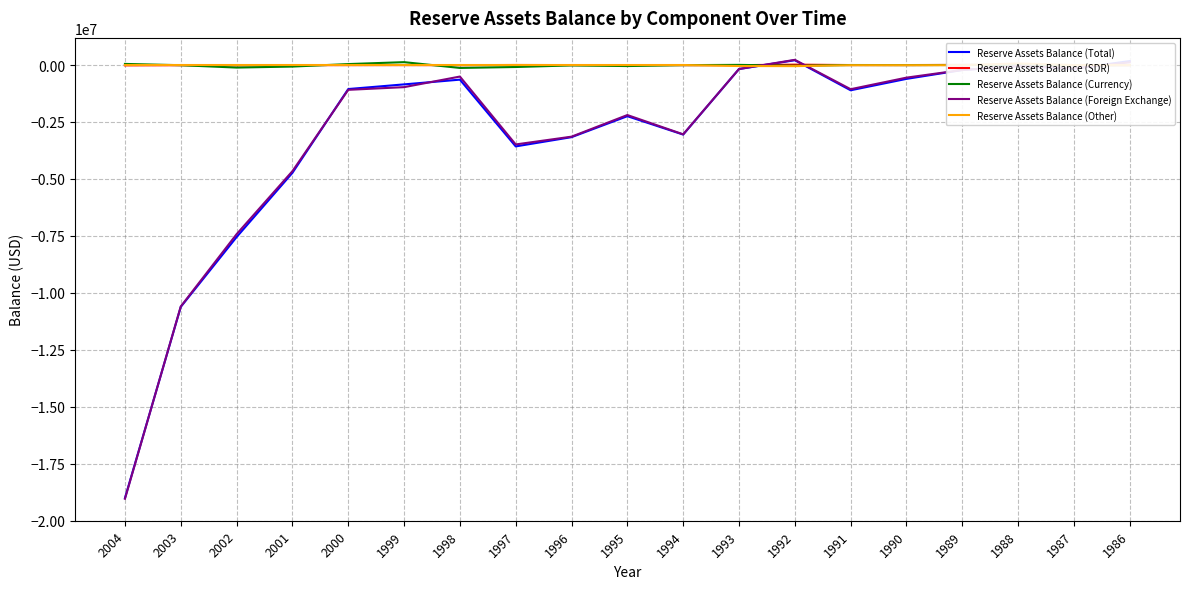

What value does the Reserve Assets Balance (SDR) series have at 1991?

-1500.0